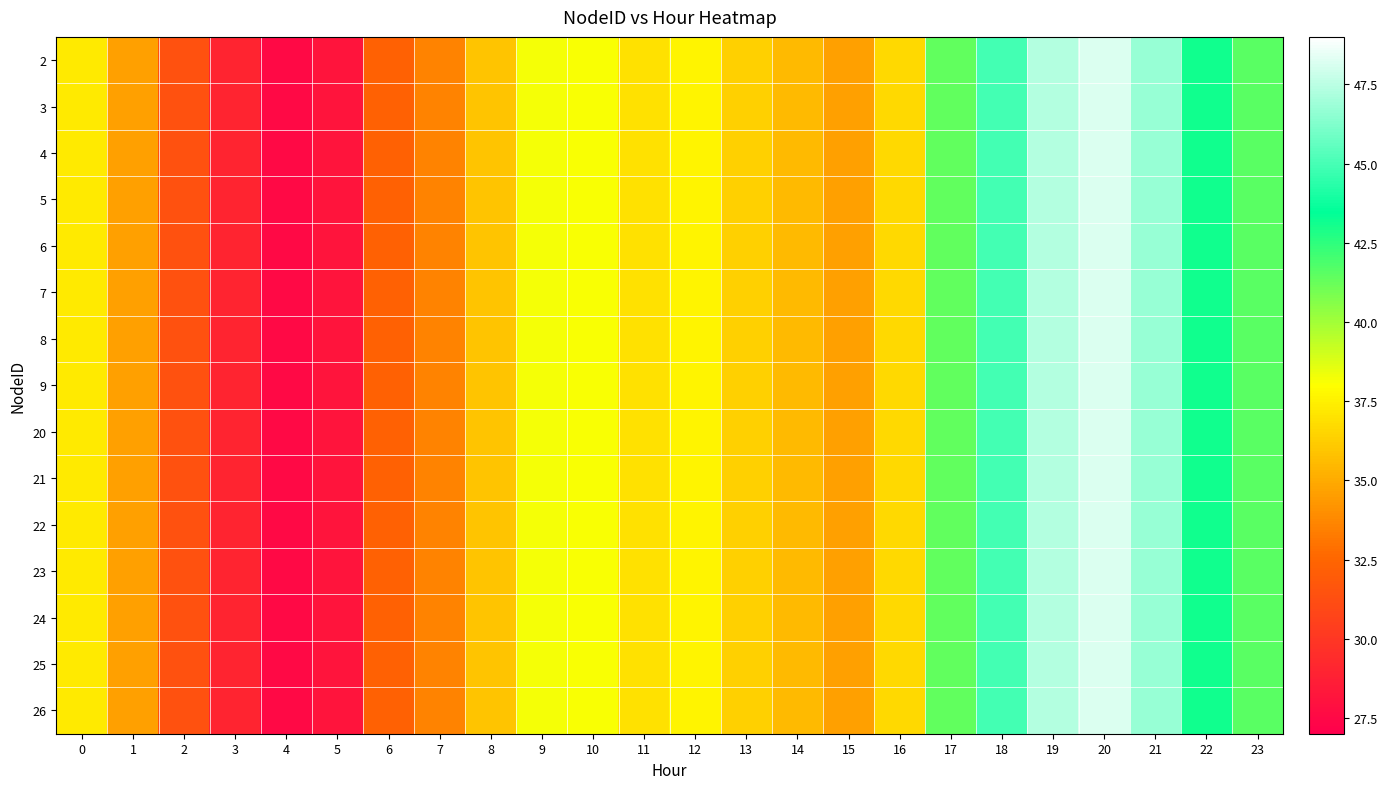

What is the total value across all series at 0?

559.4